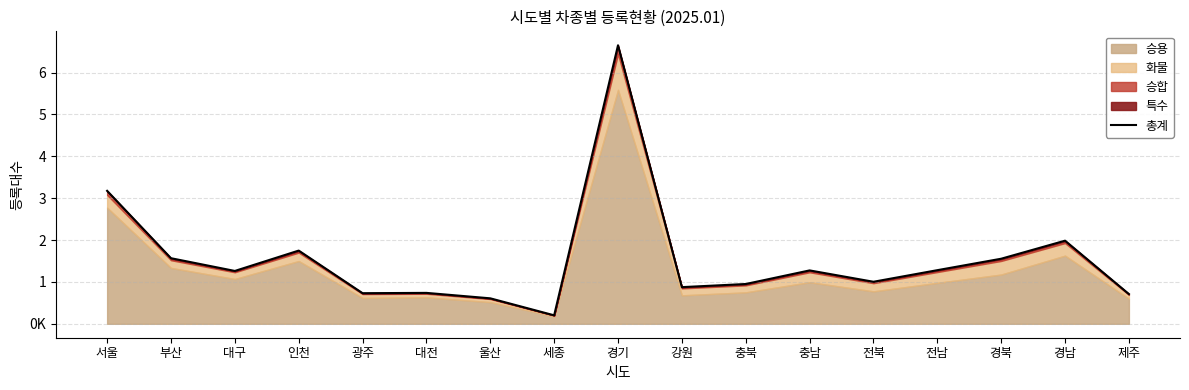

Where is the first local minimum?

대구